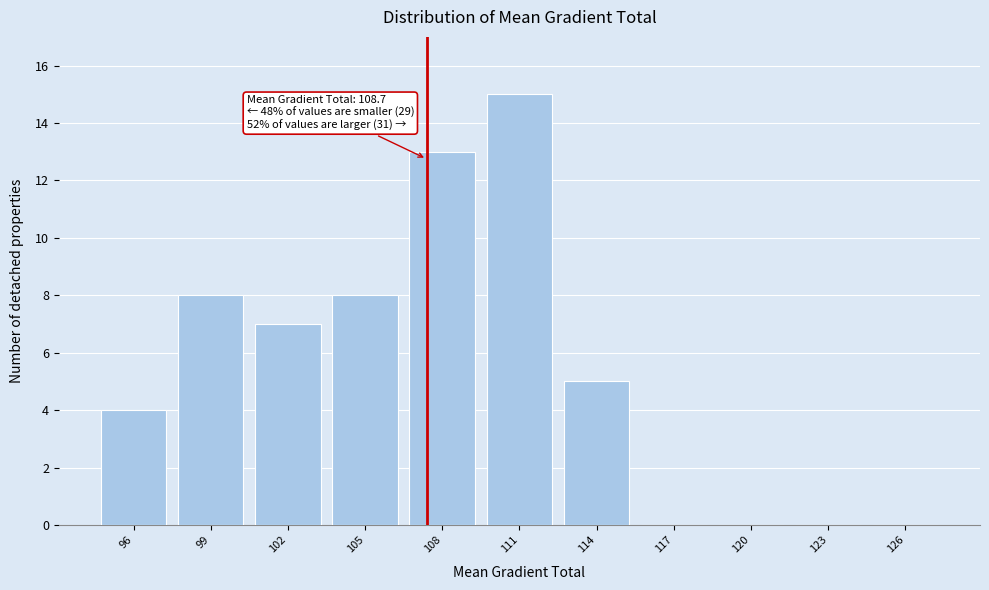

Reading left to right, extract all data points from this chart.

96=4	99=8	102=7	105=8	108=13	111=15	114=5	117=0	120=0	123=0	126=0